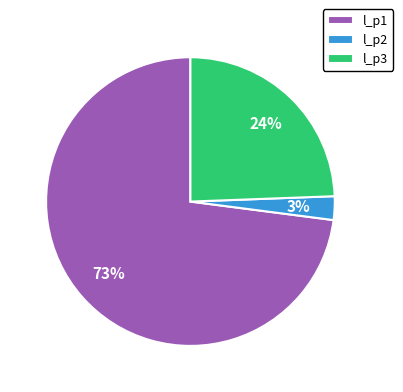

How many slices are in this pie chart?

3